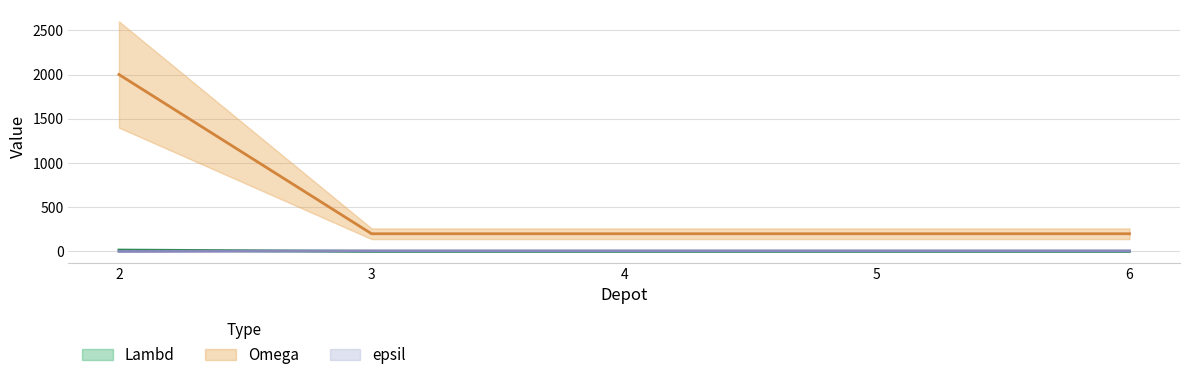

Which series has the widest spread of values?

Omega